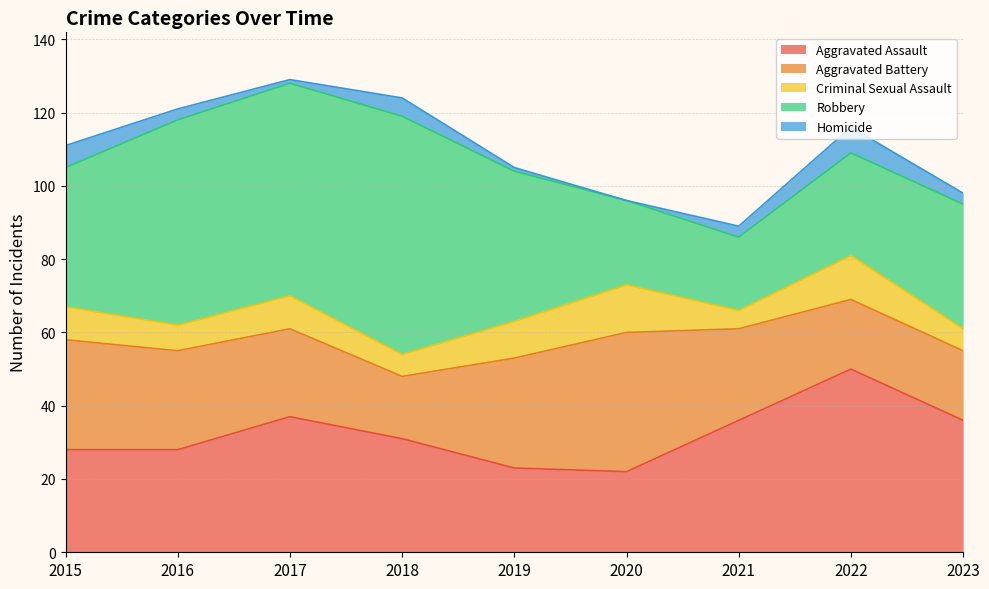

What is the highest value of the Criminal Sexual Assault series?

13